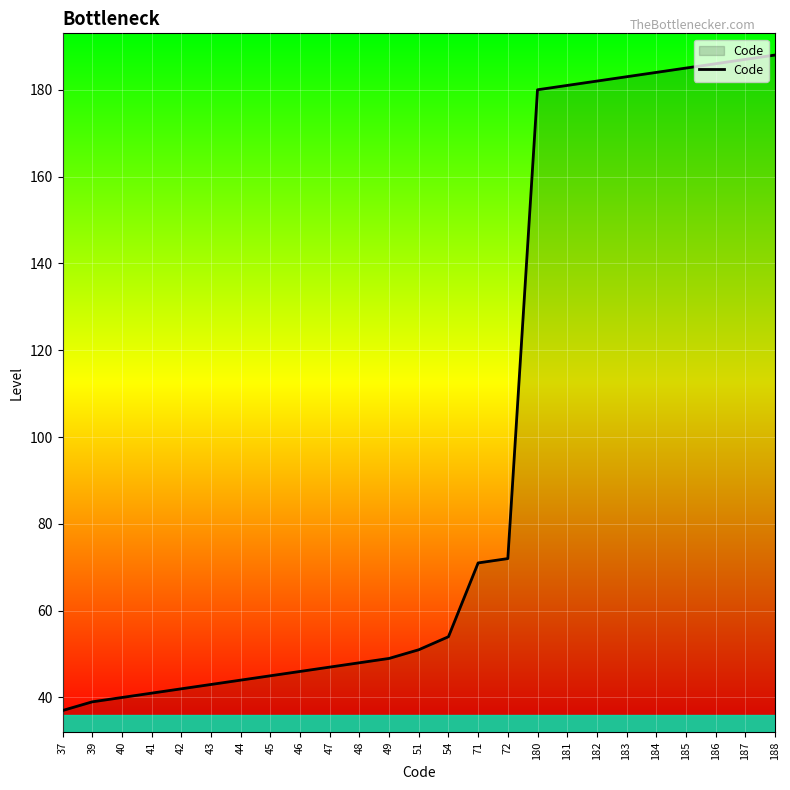

What is the change in value from 37 to 72?

+35